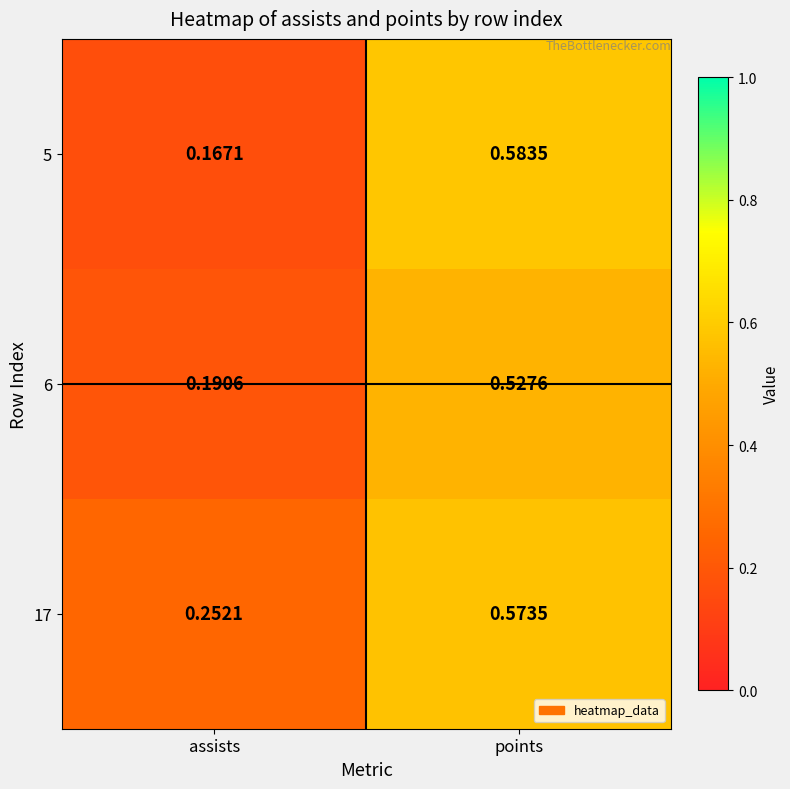

At which label is 6 closest to 0?

assists